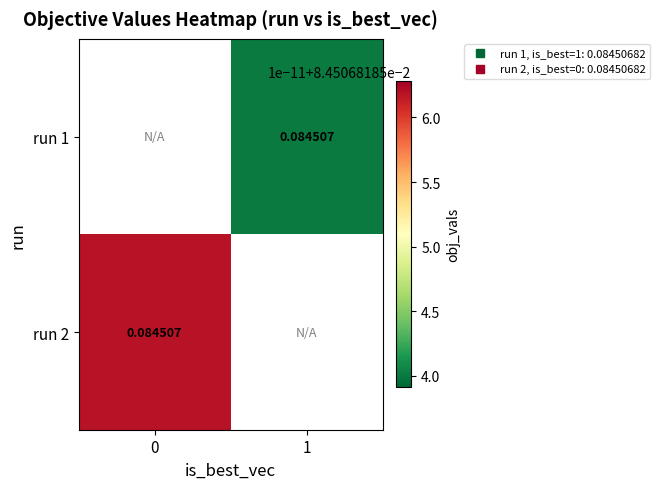

List the labels in order of run 2 value, largest first.

0, 1